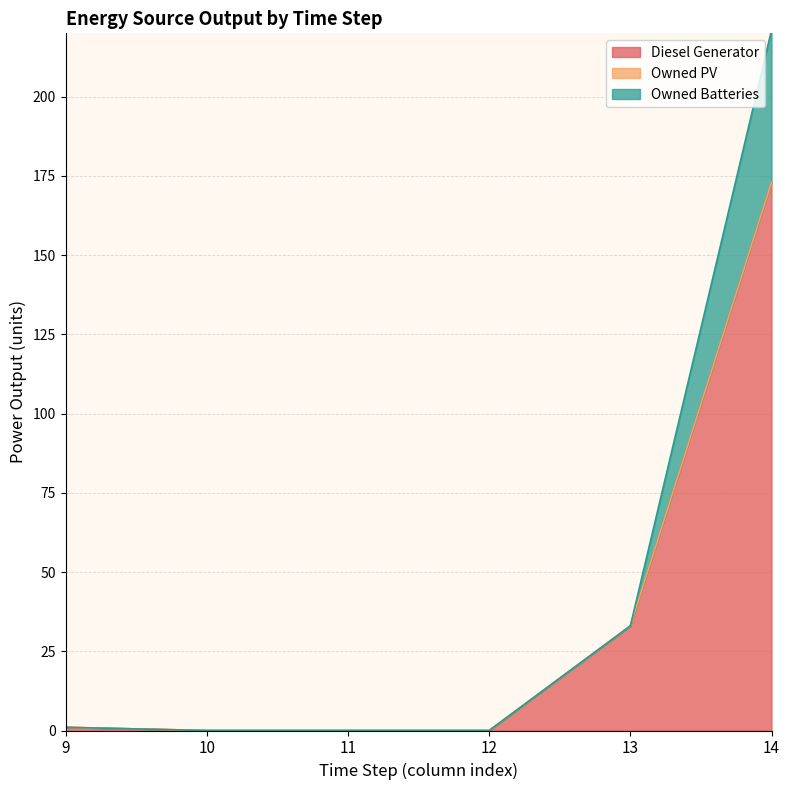

Does the chart display data point markers on the line(s)?

No